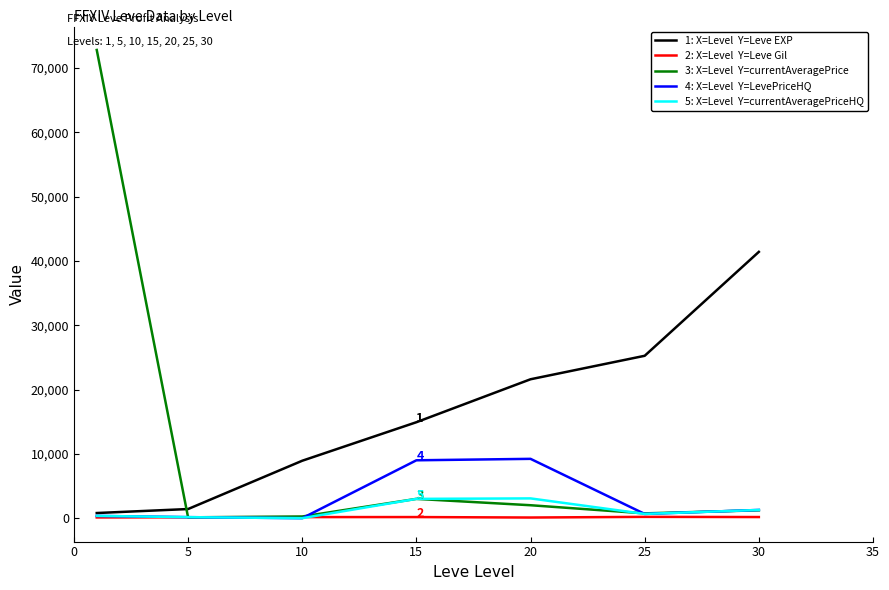

What is the greatest value displayed?

72804.6